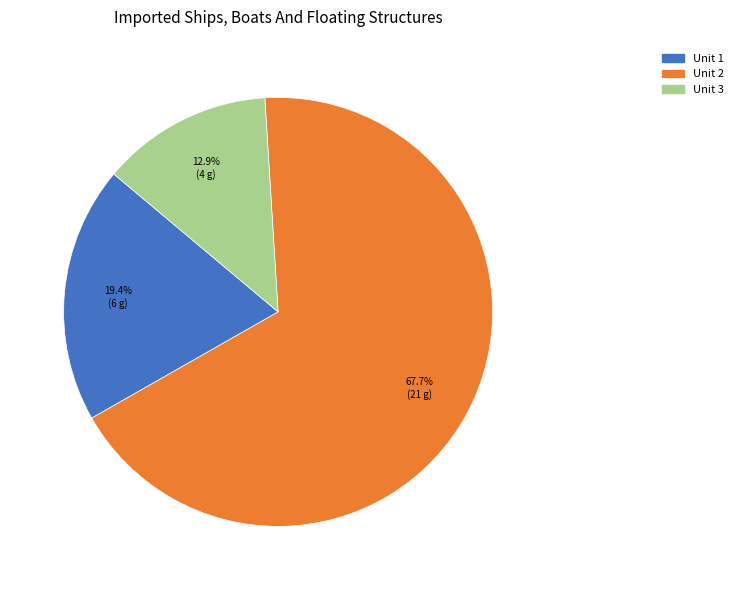

Is there any slice that represents more than half of the pie?

Yes